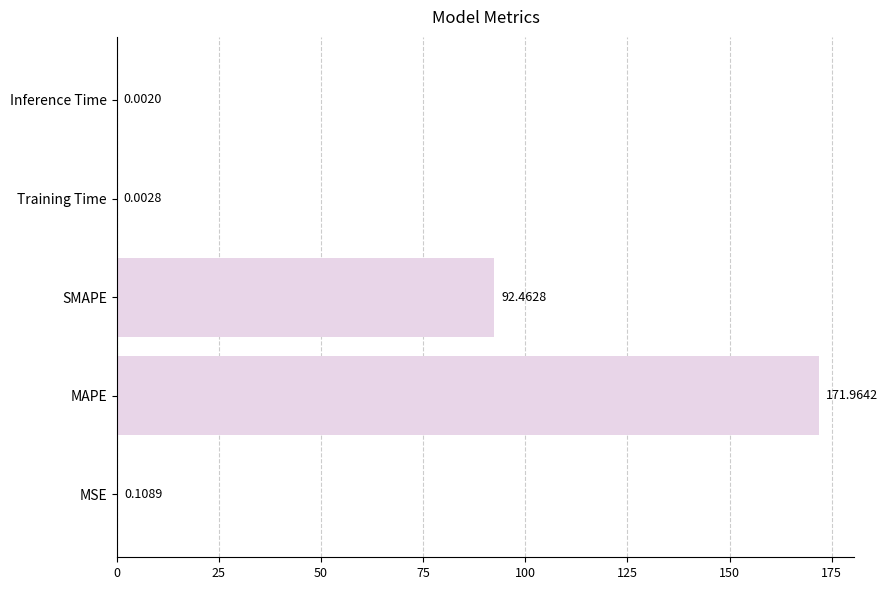

What is the sum of all values?

264.5